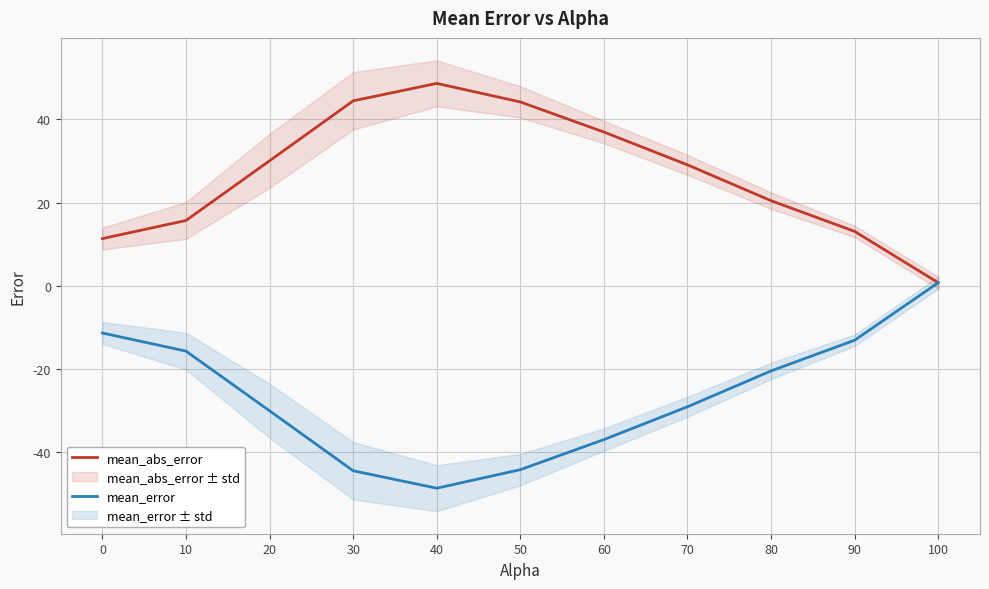

Where does the mean_abs_error series first go above 29?

20